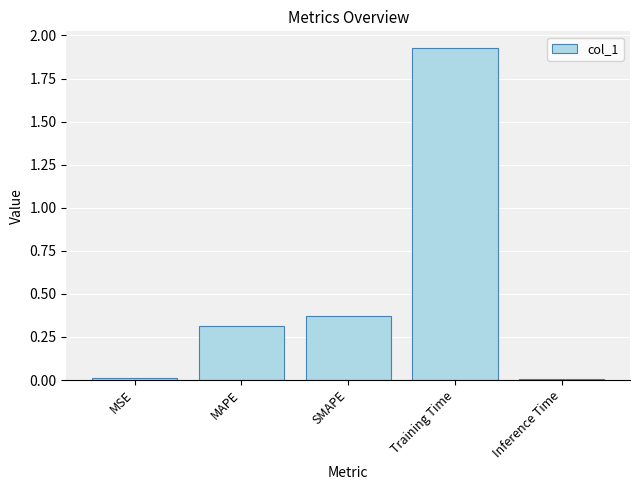

Which category has the highest value across all series?

Training Time